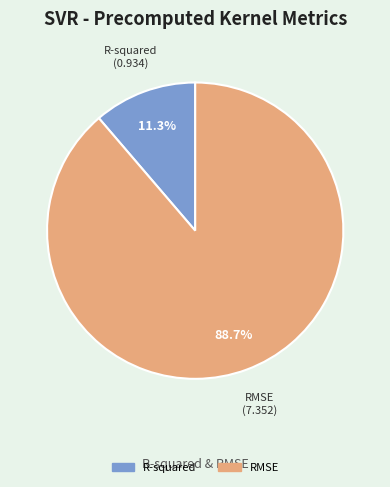

Between RMSE and R-squared, which is larger?

RMSE